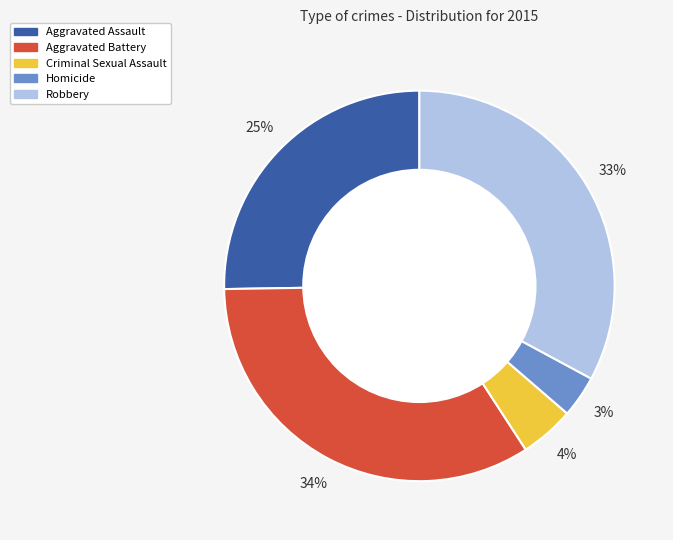

Which has a higher value, Robbery or Aggravated Assault?

Robbery